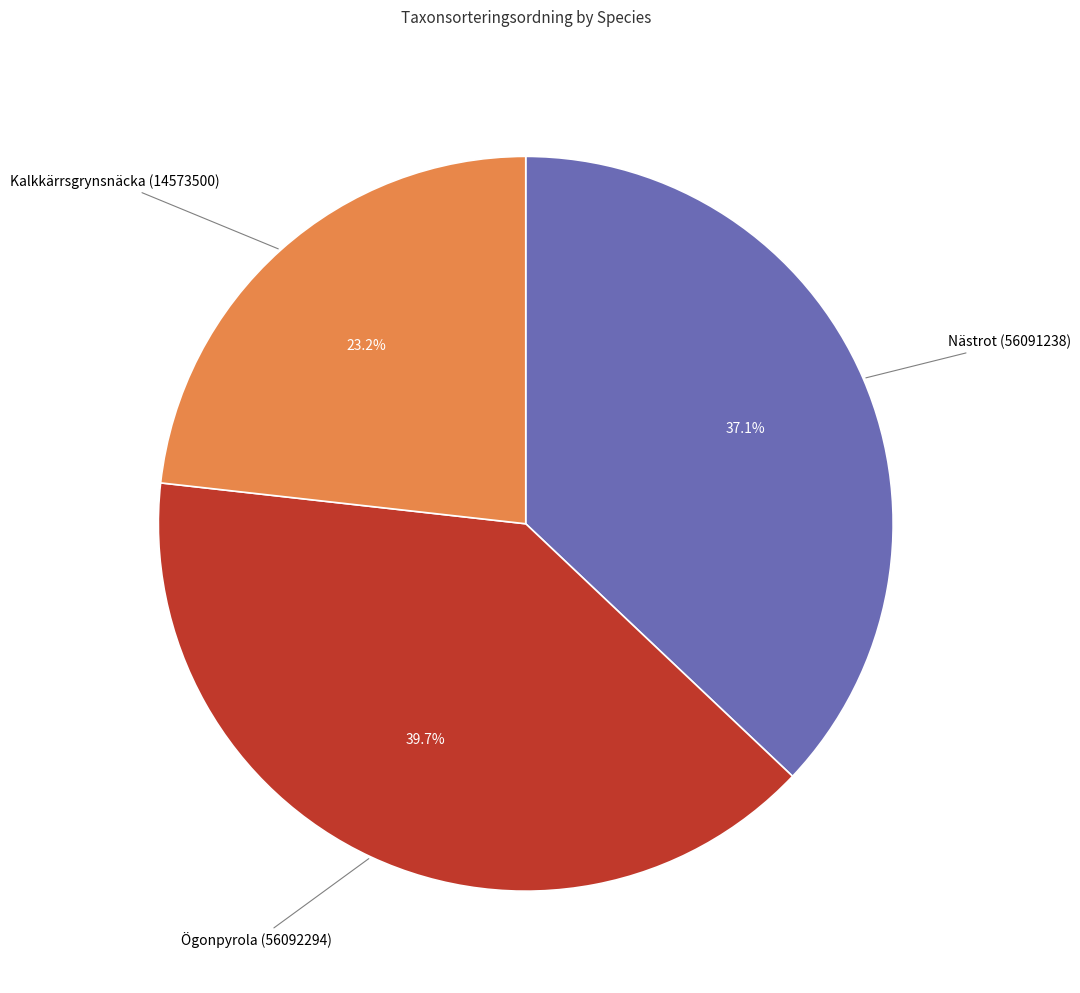

Which category has the biggest portion of the pie?

Ögonpyrola (56092294)